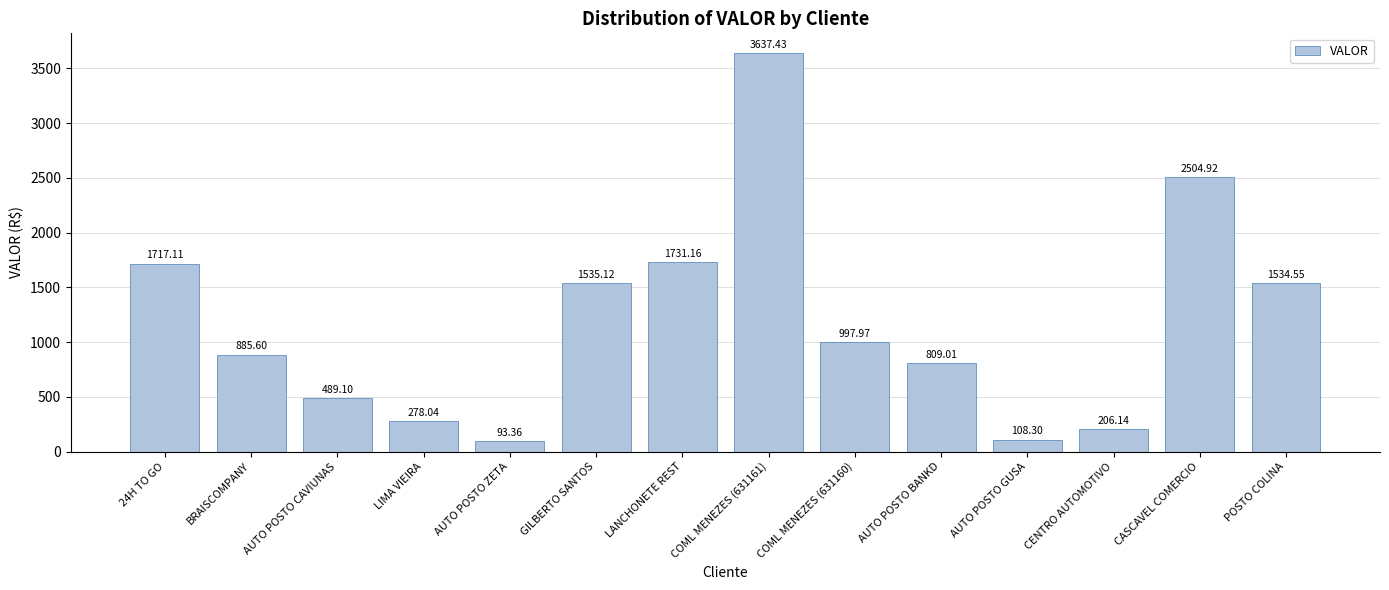

What is the sum of all values?

16527.8